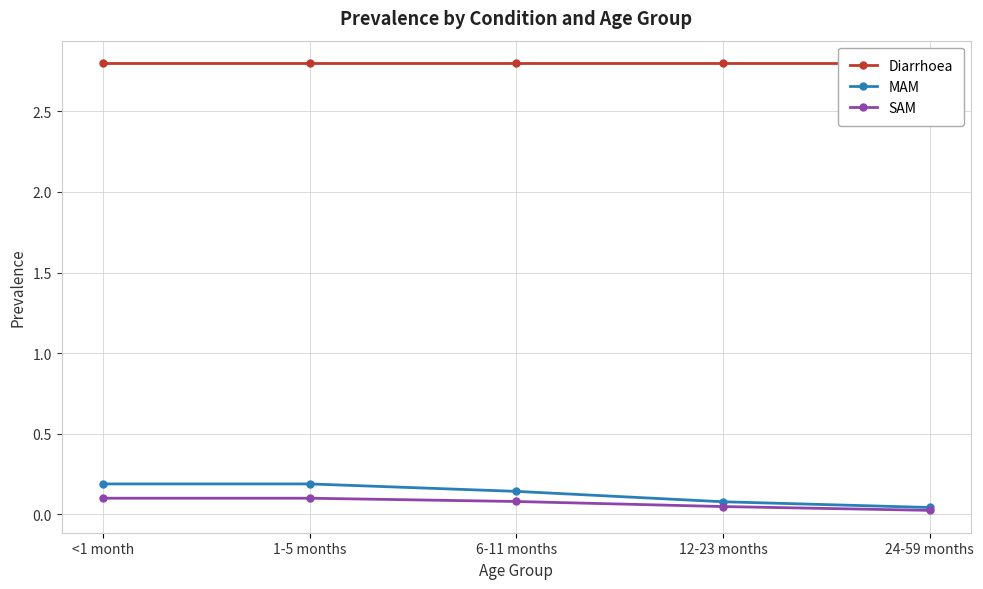

List the labels in order of MAM value, smallest first.

24-59 months, 12-23 months, 6-11 months, <1 month, 1-5 months